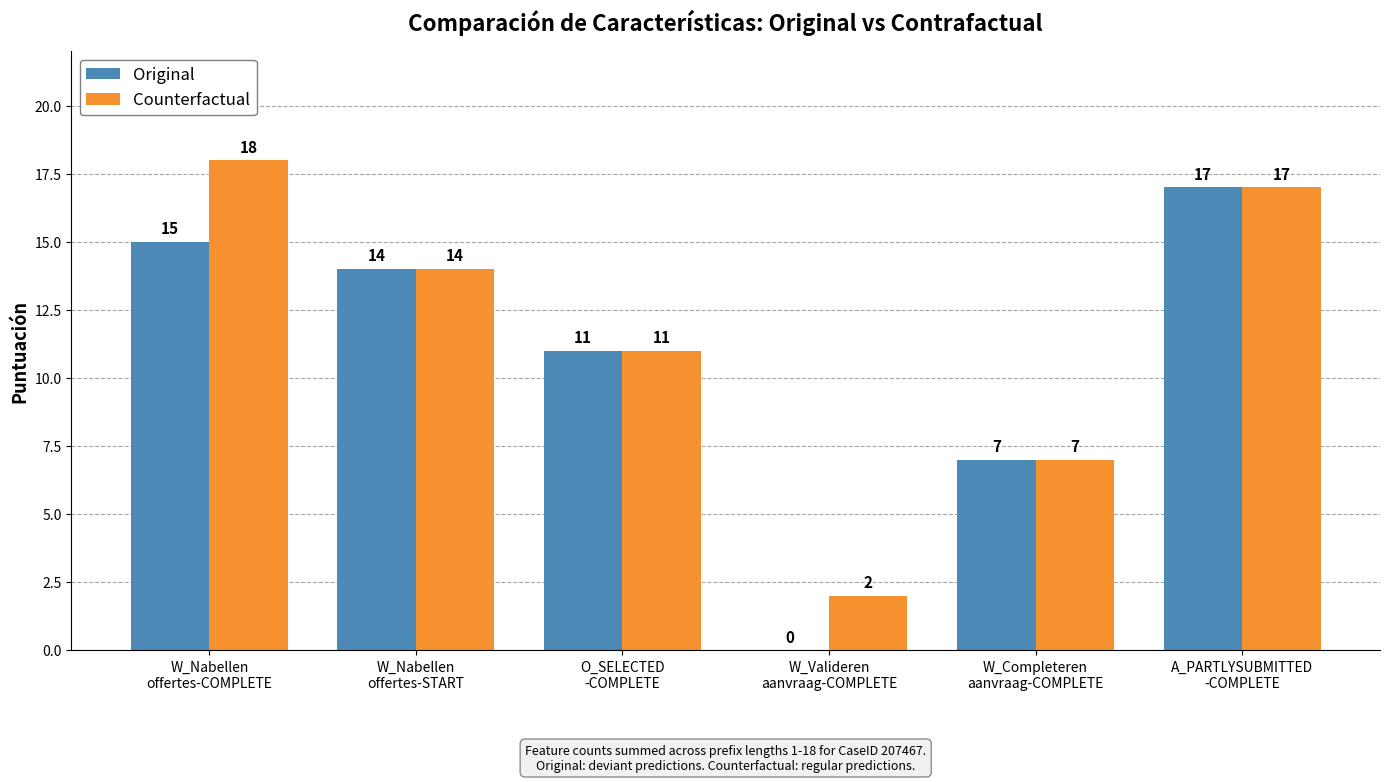

Which series has the largest total across all categories?

Counterfactual